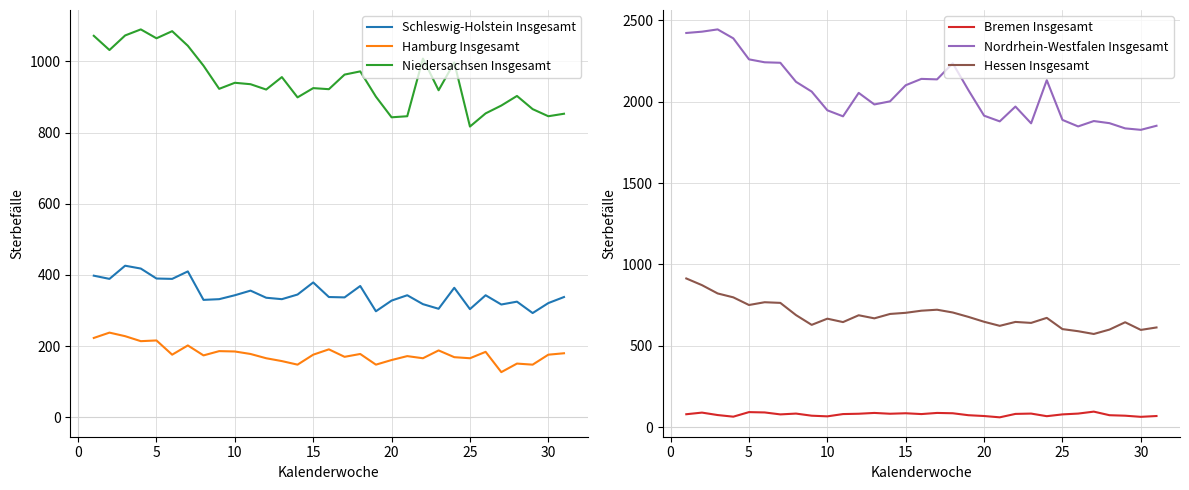

True or false: Niedersachsen Insgesamt has more than 2 interior local peaks.

True